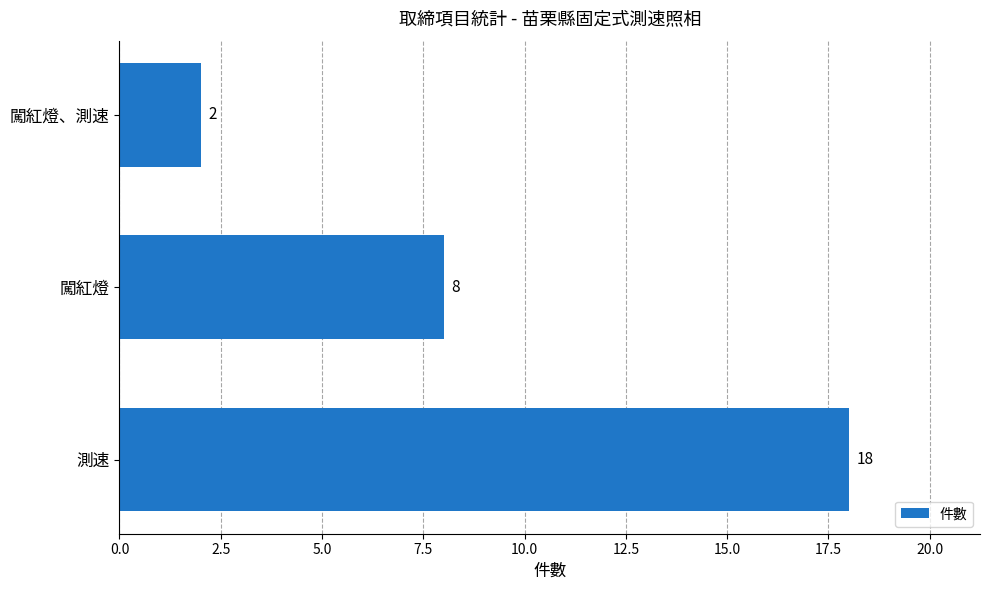

What is the difference between the maximum and second lowest values?

10